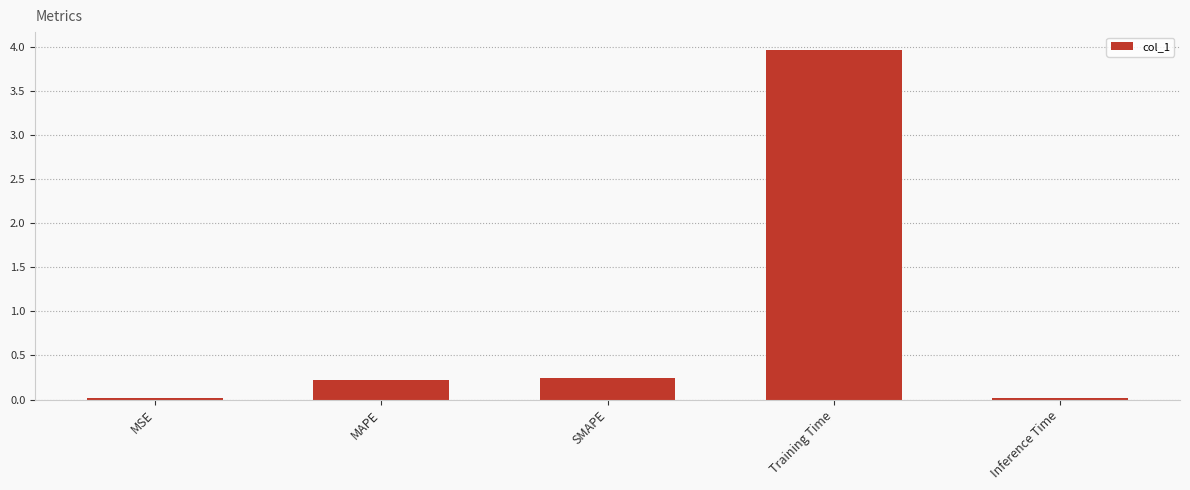

What is the average value?

0.9